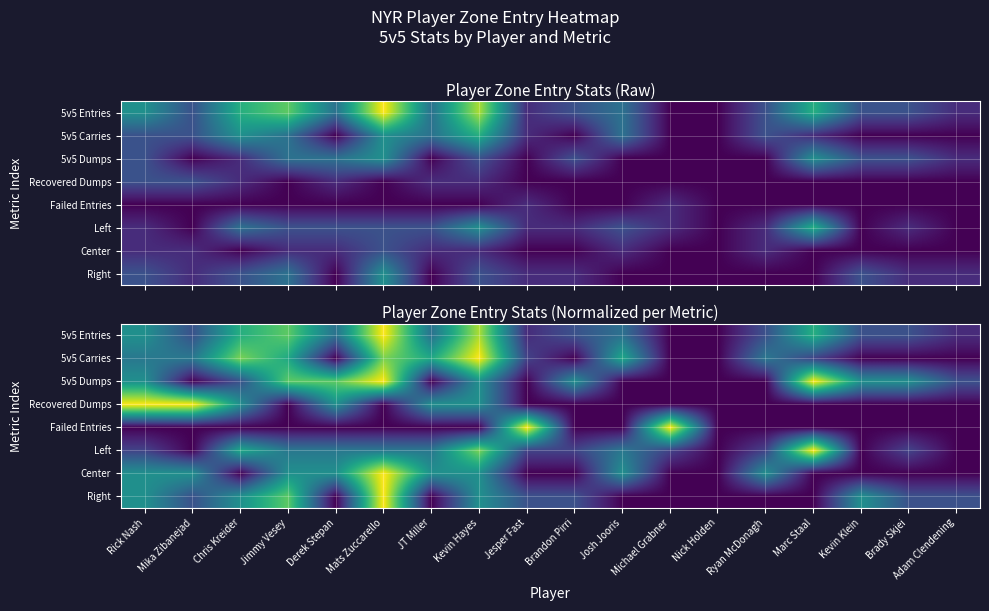

Rank the series at Kevin Klein from lowest to highest value.

5v5 Carries, Recovered Dumps, Failed Entries, Left, Center, 5v5 Entries, 5v5 Dumps, Right